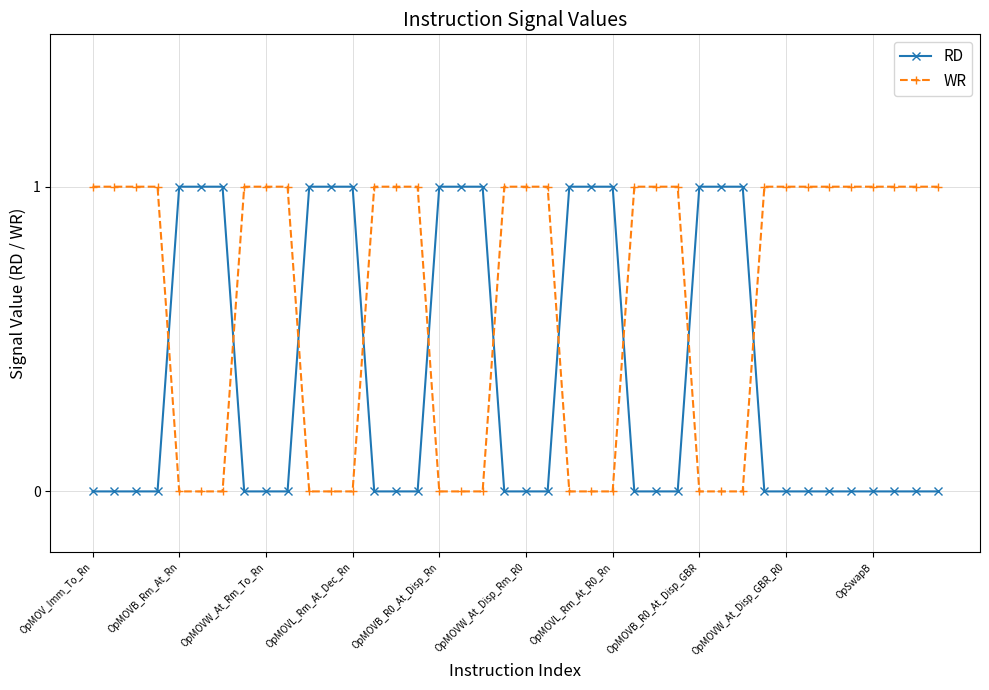

What is the sum of all RD values?

15